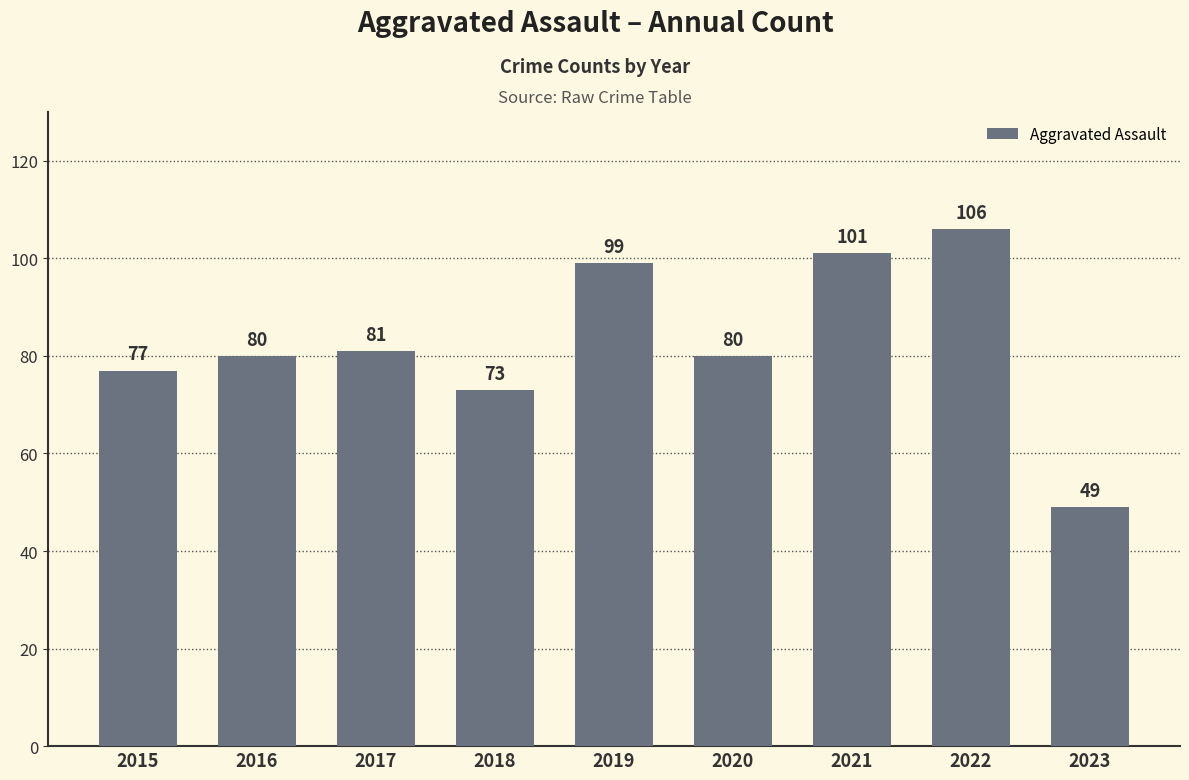

What is the maximum value shown in the chart?

106